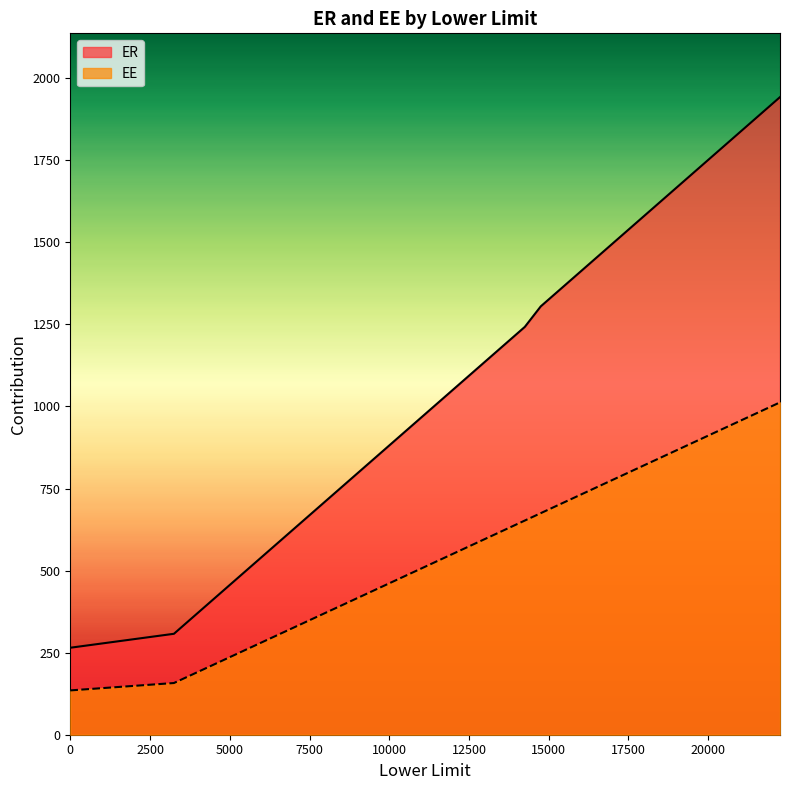

What is the sum of the ER values at 10250 and 4250?

1295.0